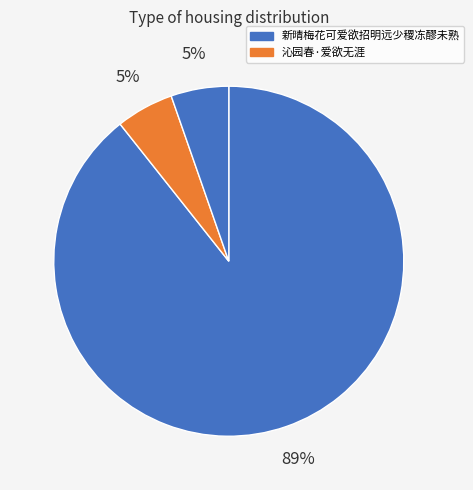

How many slices are in this pie chart?

3